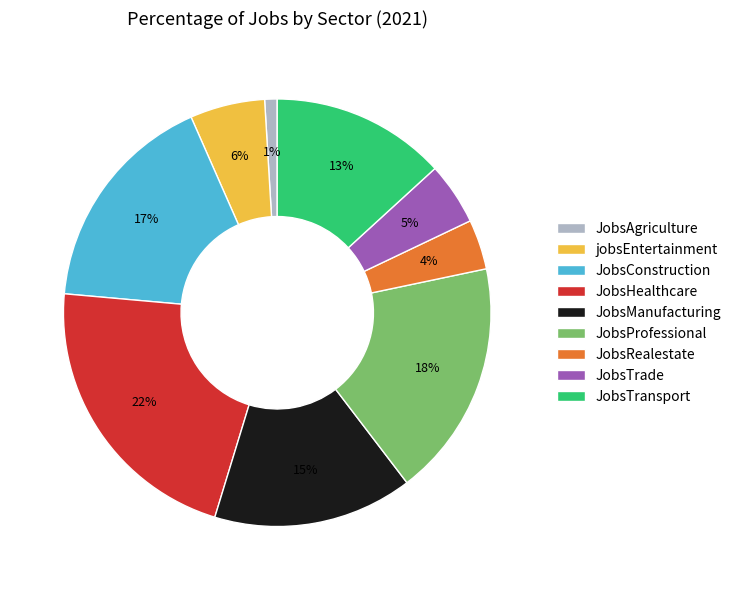

Rank the categories by value from lowest to highest.

JobsAgriculture, JobsRealestate, JobsTrade, jobsEntertainment, JobsTransport, JobsManufacturing, JobsConstruction, JobsProfessional, JobsHealthcare